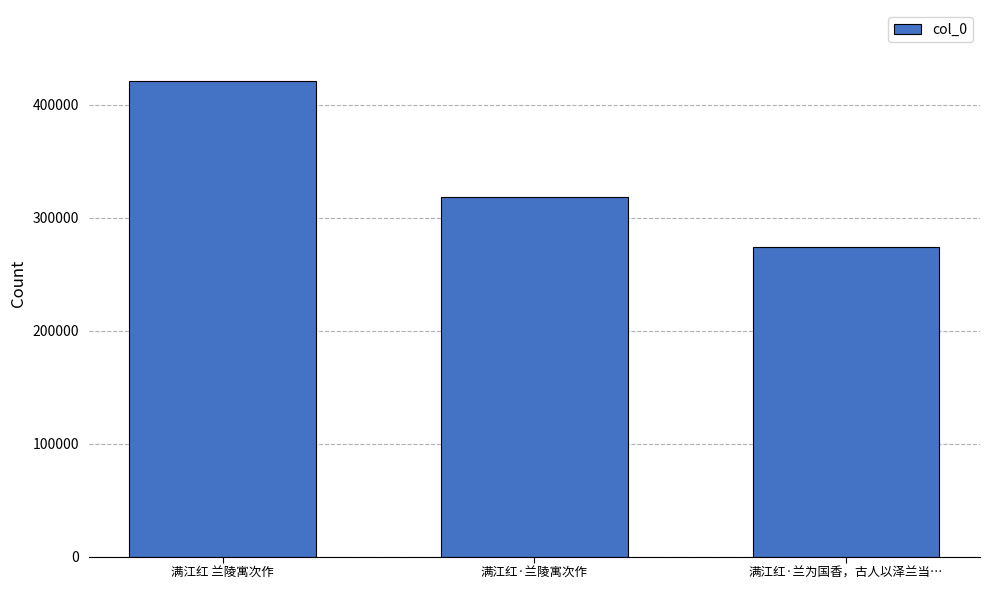

Reading left to right, transcribe all the data shown in this chart.

420745	318743	273763